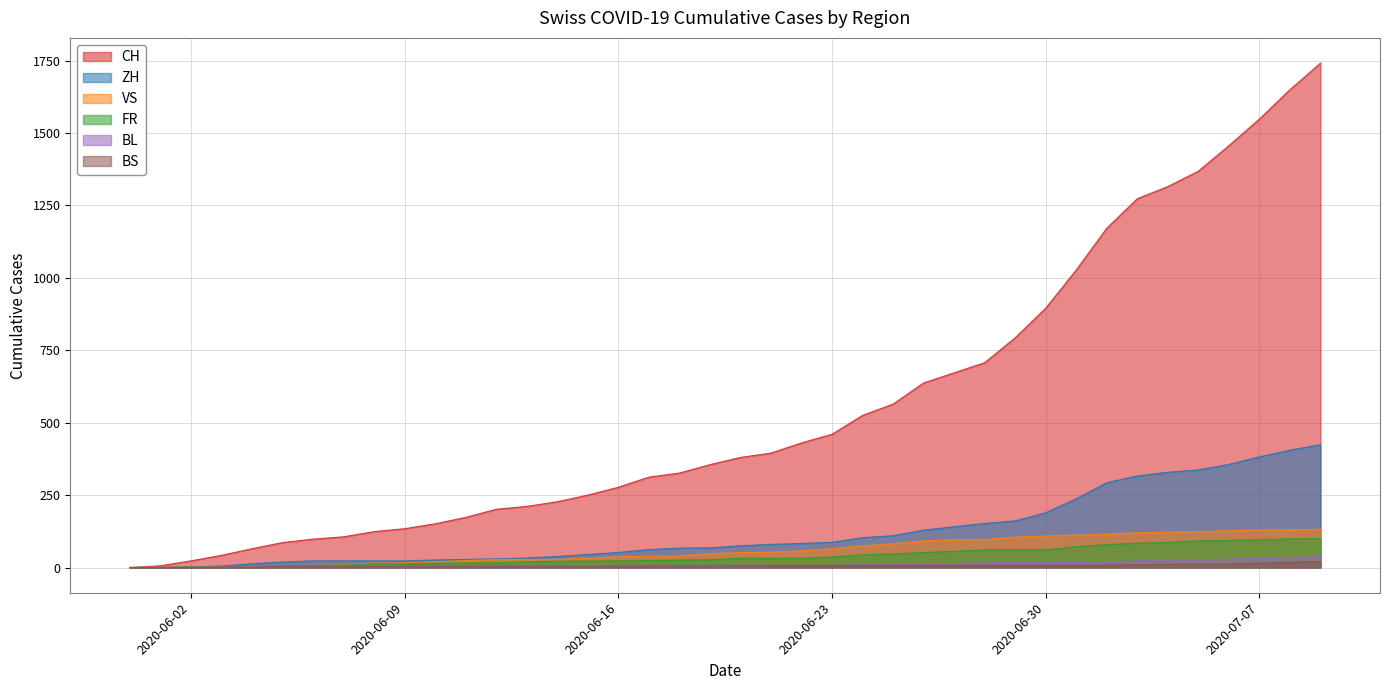

How many values in the FR series exceed 32?

17